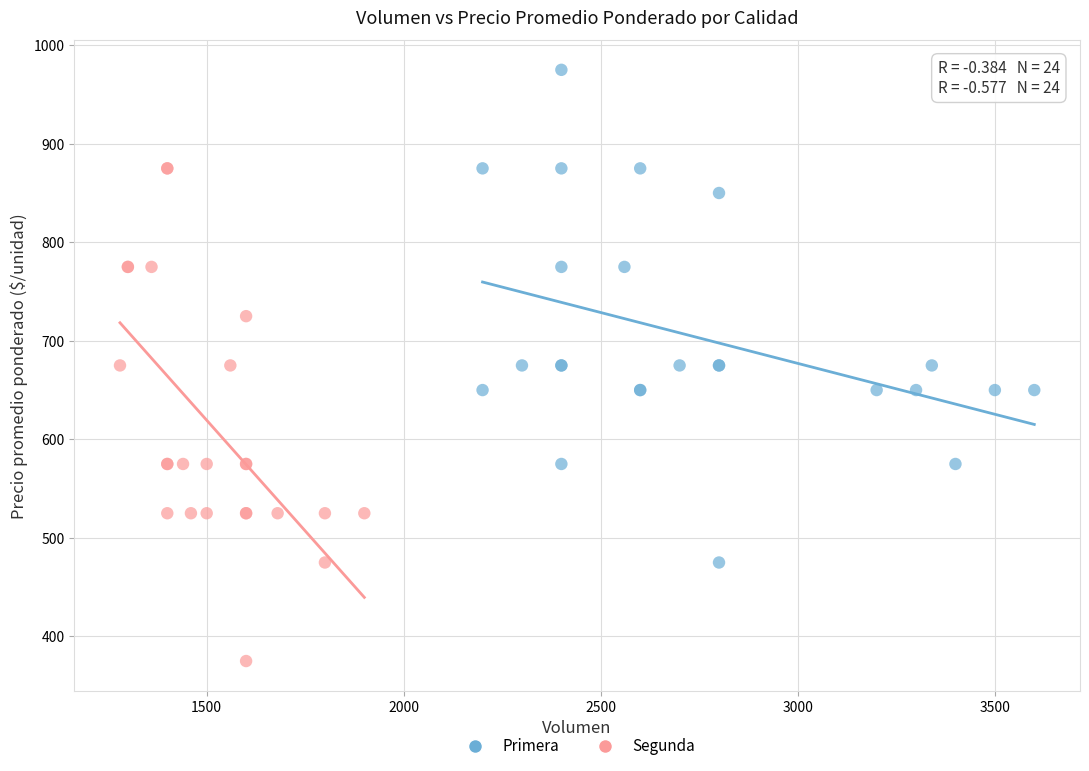

Which series contains the highest Y value?

Primera